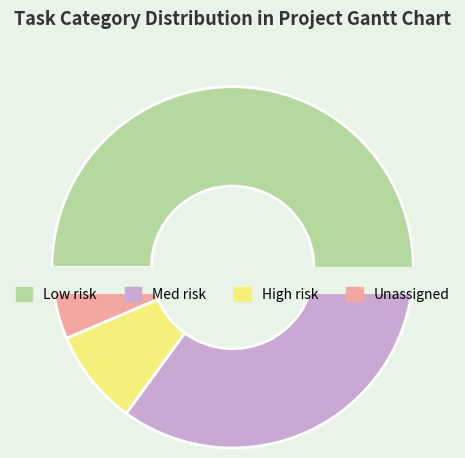

Which has a higher value, Low risk or Low risk?

Low risk